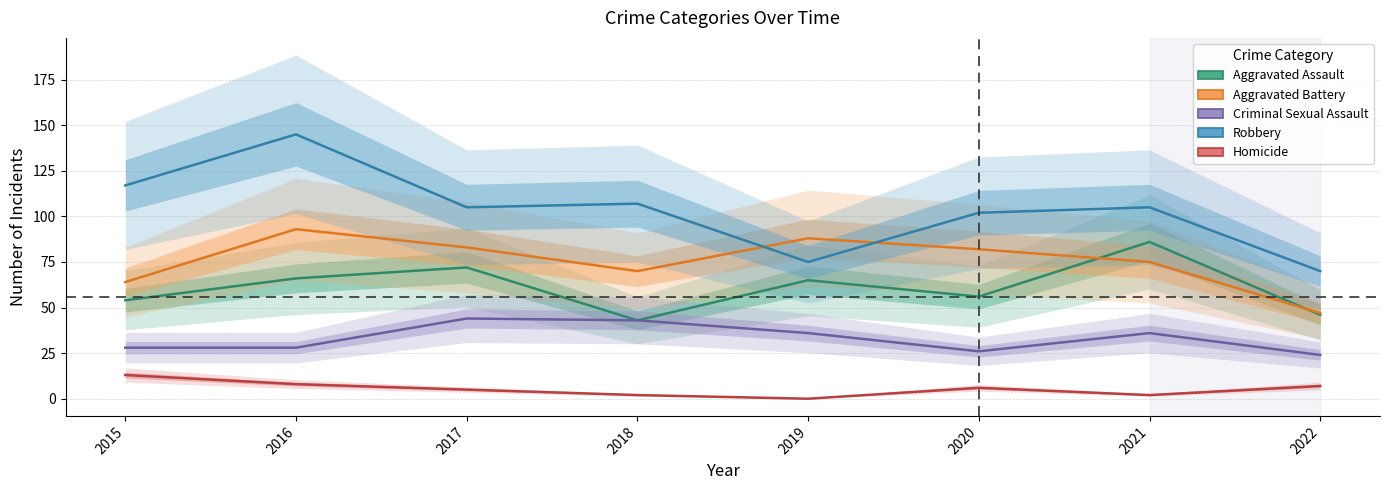

How many lines are shown in the chart?

5